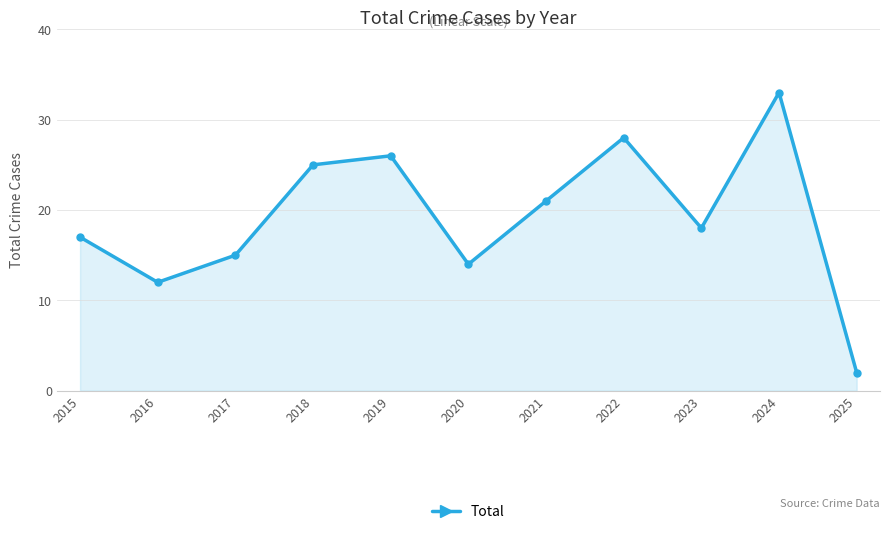

What is the value of the 7th point from the left?

21